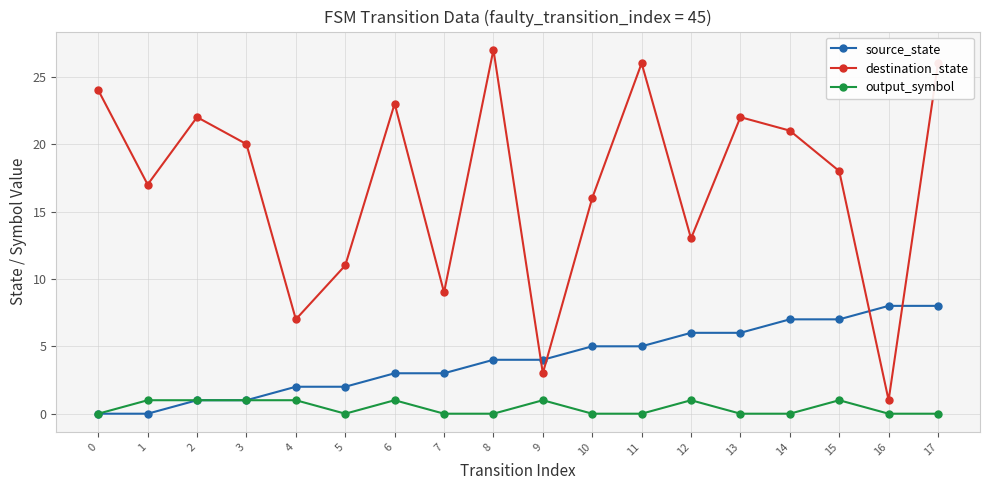

What is the value of the destination_state point at the 7th from the left?

23